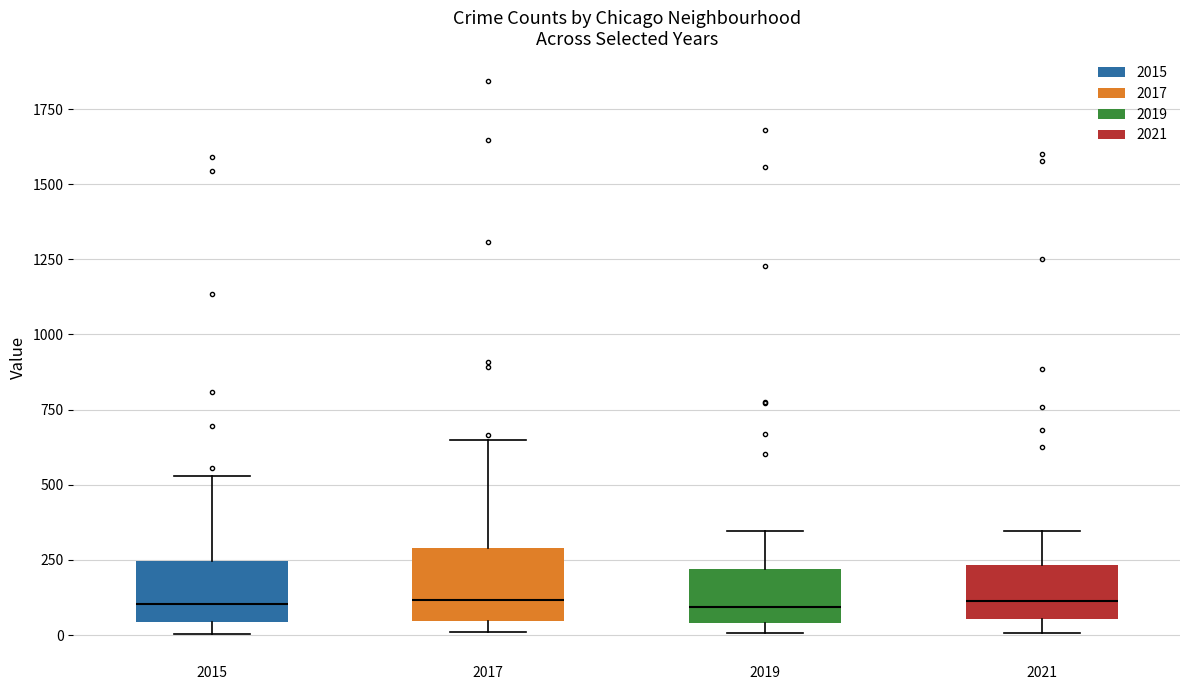

Reading left to right, read every box against the y-axis: the position of its median line, the range the box covers, and the ends of its whiskers. The values are not printed on the chart, so give them approximately, as read against the axis.

2015: median 100, box 50 to 250, whiskers 0 to 550
2017: median 100, box 50 to 300, whiskers 0 to 650
2019: median 100, box 50 to 200, whiskers 0 to 350
2021: median 100, box 50 to 250, whiskers 0 to 350